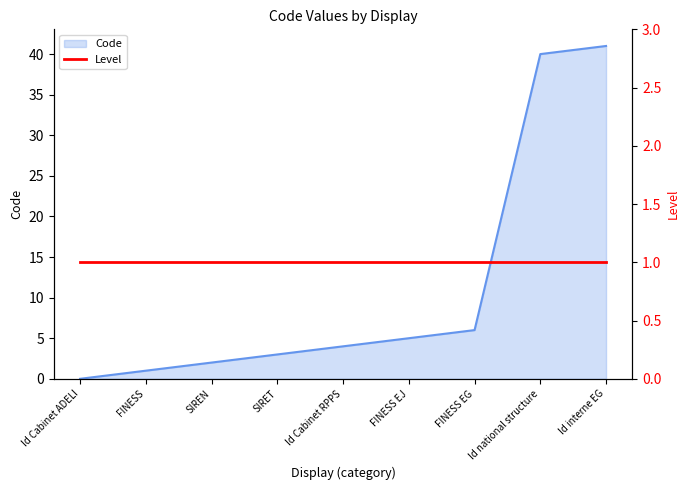

What is the label of the 4th point from the right?

FINESS EJ